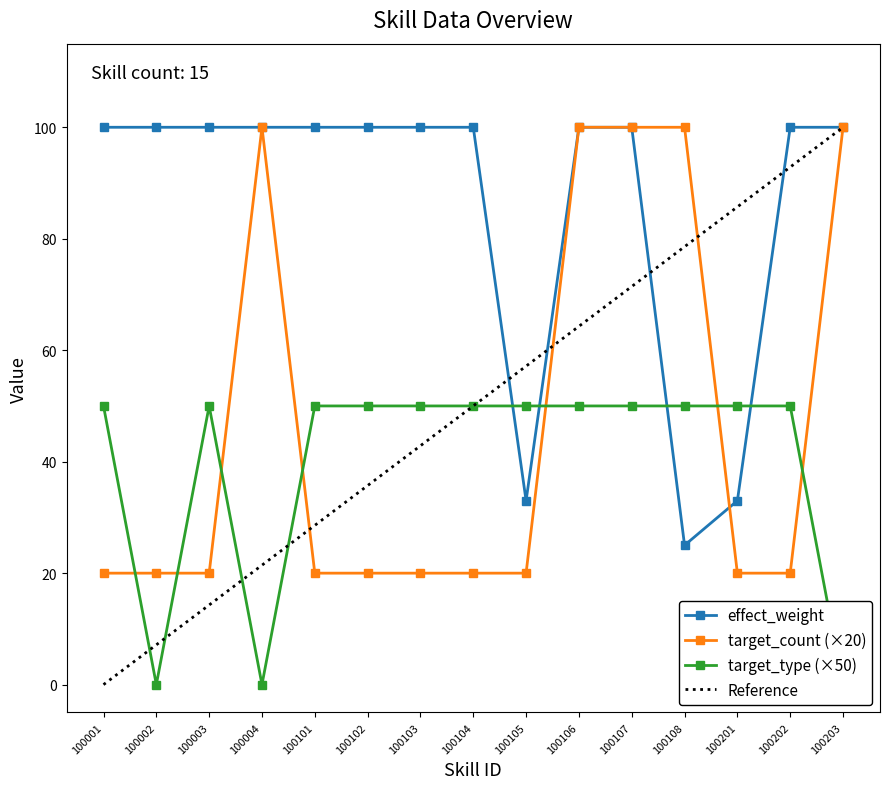

Reading right to left, transcribe all the data shown in this chart.

effect_weight: 100203=100.0	100202=100.0	100201=33.0	100108=25.0	100107=100.0	100106=100.0	100105=33.0	100104=100.0	100103=100.0	100102=100.0	100101=100.0	100004=100.0	100003=100.0	100002=100.0	100001=100.0
target_count (×20): 100203=100.0	100202=20.0	100201=20.0	100108=100.0	100107=100.0	100106=100.0	100105=20.0	100104=20.0	100103=20.0	100102=20.0	100101=20.0	100004=100.0	100003=20.0	100002=20.0	100001=20.0
target_type (×50): 100203=0.0	100202=50.0	100201=50.0	100108=50.0	100107=50.0	100106=50.0	100105=50.0	100104=50.0	100103=50.0	100102=50.0	100101=50.0	100004=0.0	100003=50.0	100002=0.0	100001=50.0
Reference: 100203=100.0	100202=92.9	100201=85.7	100108=78.6	100107=71.4	100106=64.3	100105=57.1	100104=50.0	100103=42.9	100102=35.7	100101=28.6	100004=21.4	100003=14.3	100002=7.1	100001=0.0